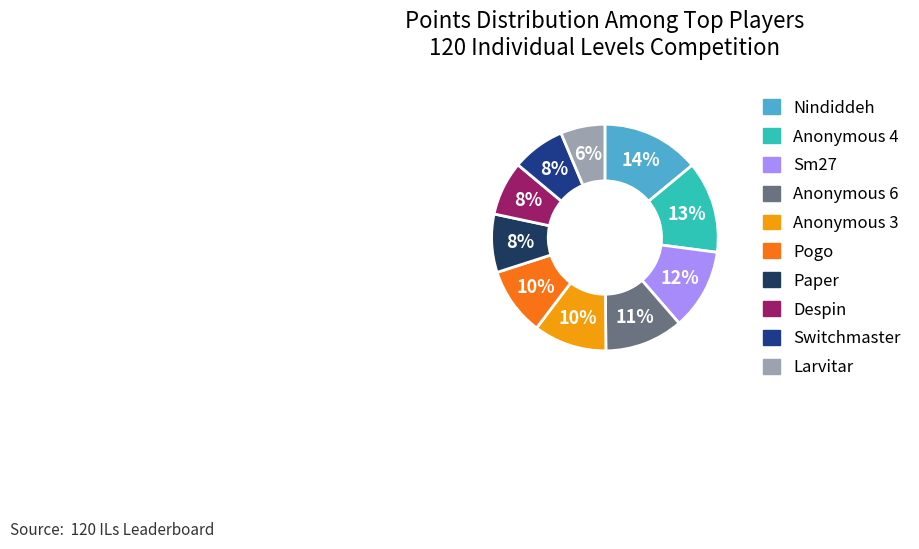

True or false: Despin accounts for 20% of the total.

False